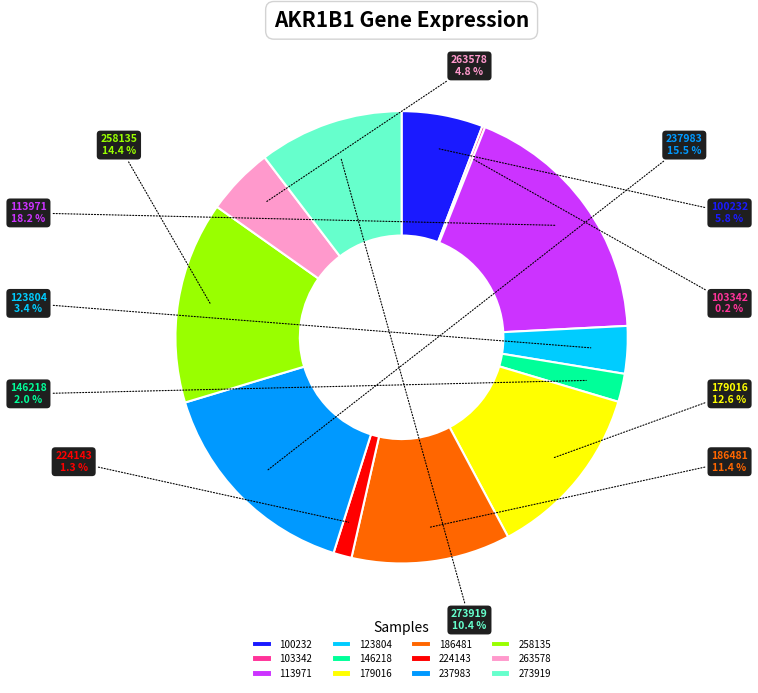

What is the largest slice in the pie chart?

113971